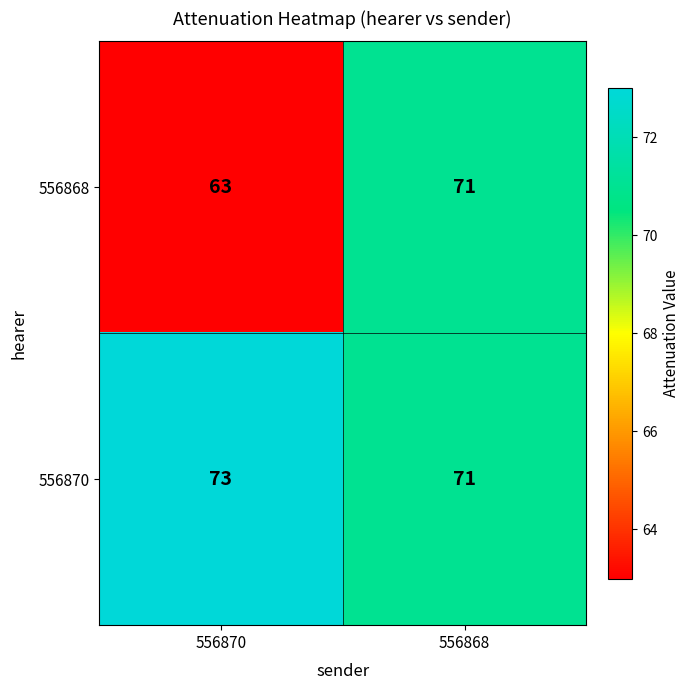

What is the difference between the maximum and minimum values in the 556868 series?

8